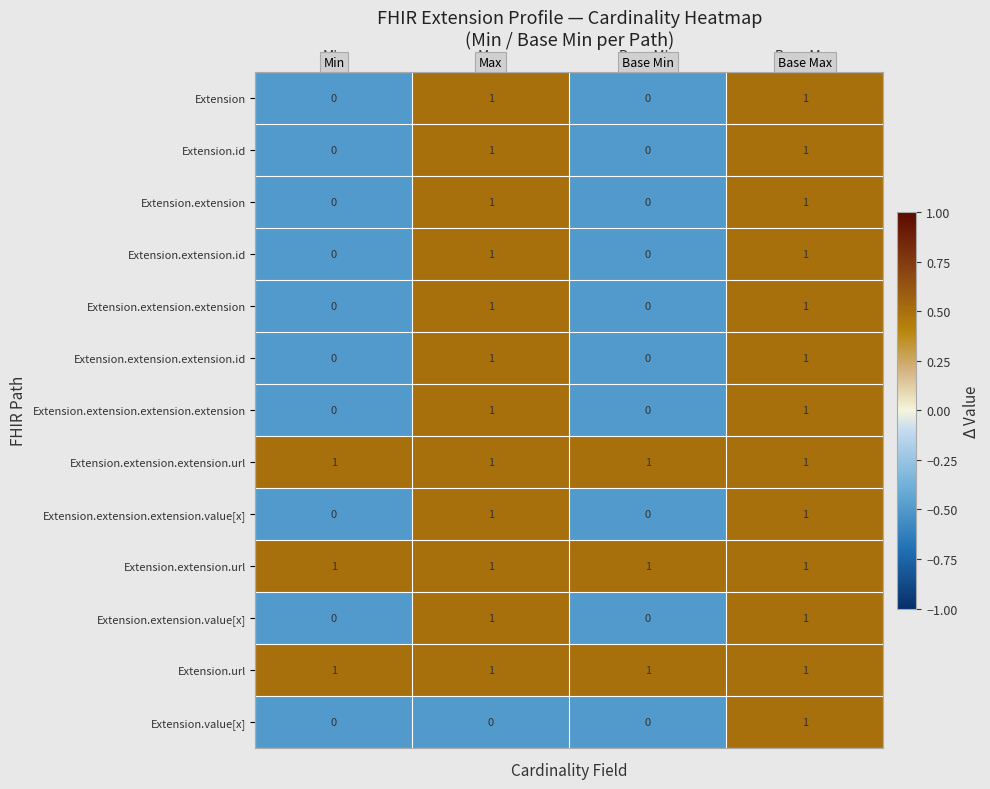

Between Max and Base Max, which series saw the biggest shift?

Extension.value[x]